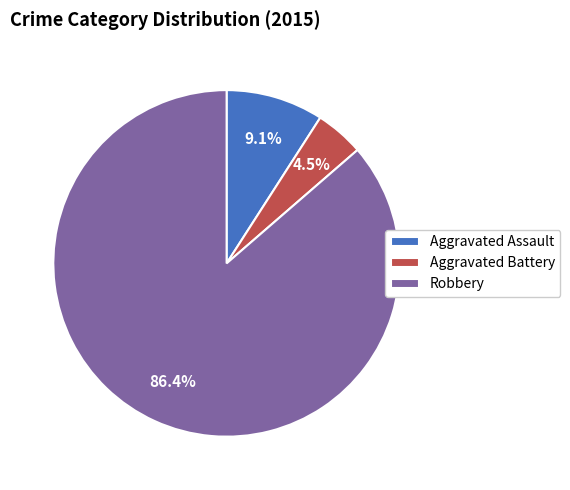

The Aggravated Assault slice represents 9% of the pie. True or false?

True